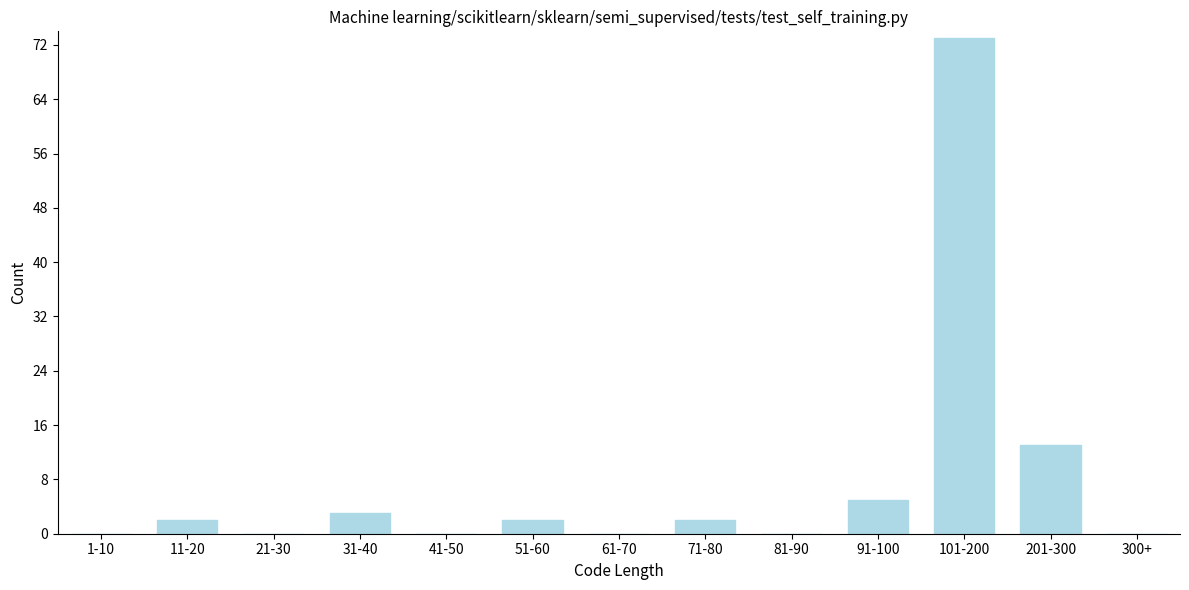

Reading left to right, what are all the values shown in this chart?

1-10=0	11-20=2	21-30=0	31-40=3	41-50=0	51-60=2	61-70=0	71-80=2	81-90=0	91-100=5	101-200=73	201-300=13	300+=0